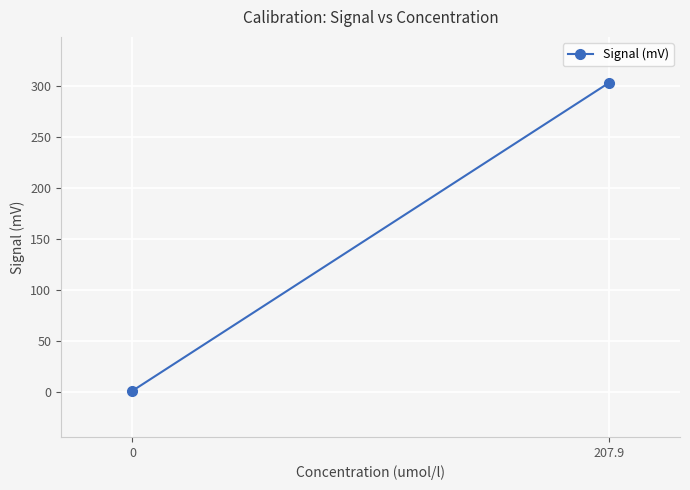

How many data points does each series have?

2